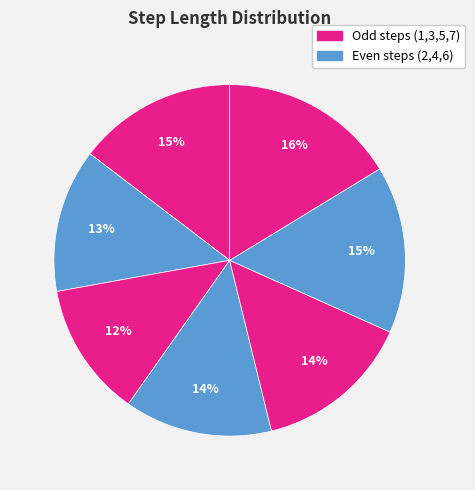

How many segments does this pie chart have?

7